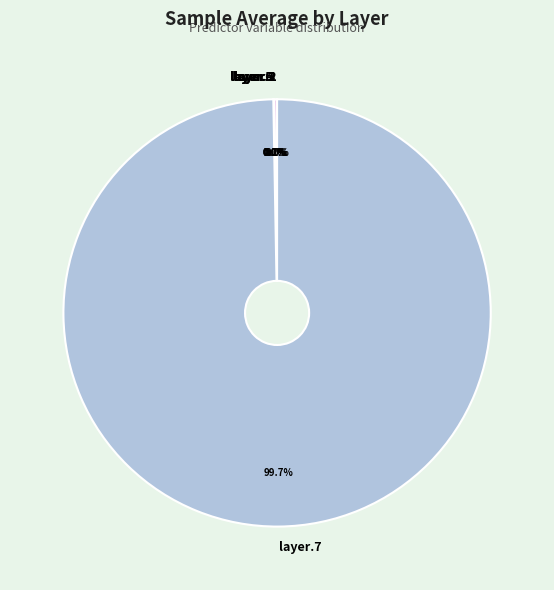

Does any single category account for the majority?

Yes